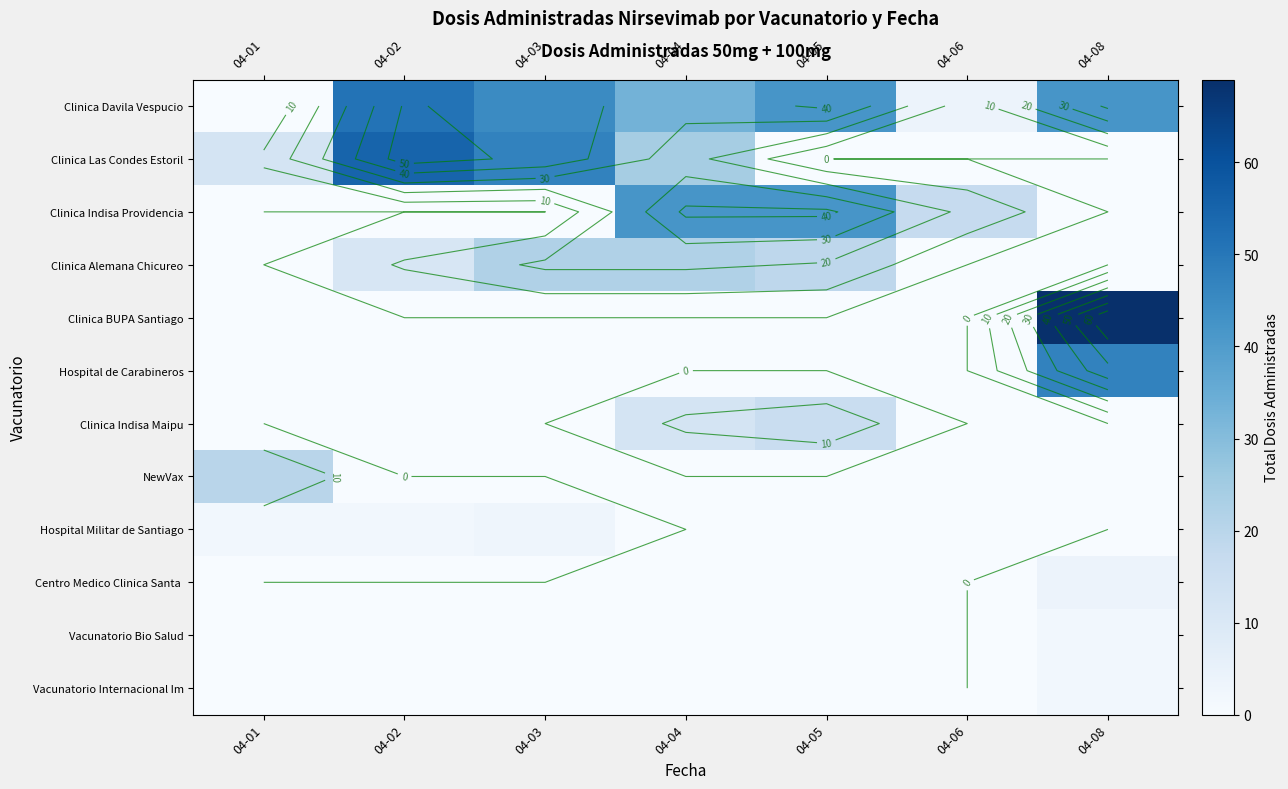

Reading left to right, extract all data points from this chart.

row_0: 0	51	45	33	42	4	42
row_1: 12	55	47	24	0	0	0
row_2: 0	0	0	42	42	17	0
row_3: 0	11	22	22	19	0	0
row_4: 0	0	0	0	0	0	69
row_5: 0	0	0	0	0	0	47
row_6: 0	0	0	12	16	0	0
row_7: 20	0	0	0	0	0	0
row_8: 2	2	3	0	0	0	0
row_9: 0	0	0	0	0	0	4
row_10: 0	0	0	0	0	0	2
row_11: 0	0	0	0	0	0	2